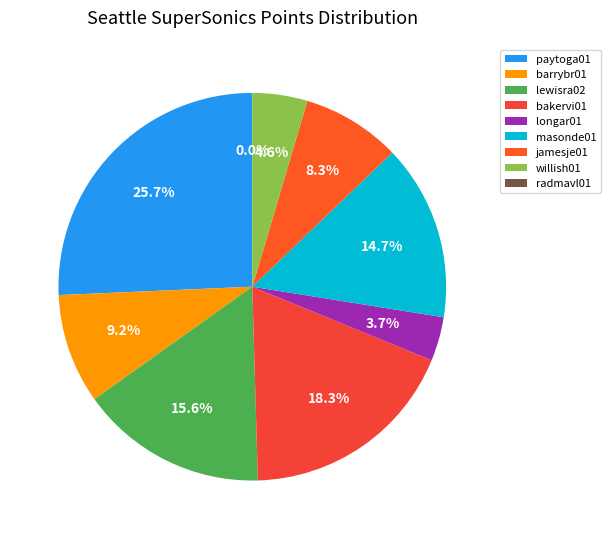

Count the number of slices in the pie.

9